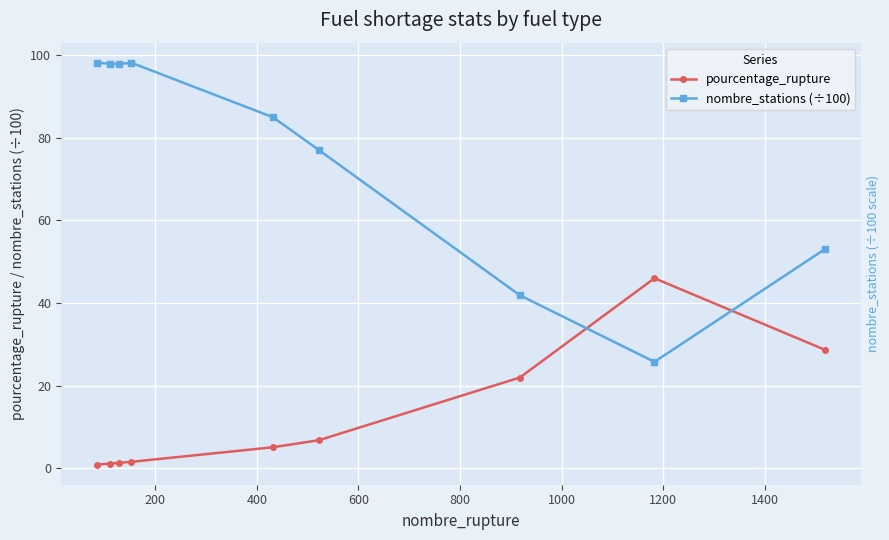

What is the value of the nombre_stations (÷100) point at the 8th from the left?

25.7